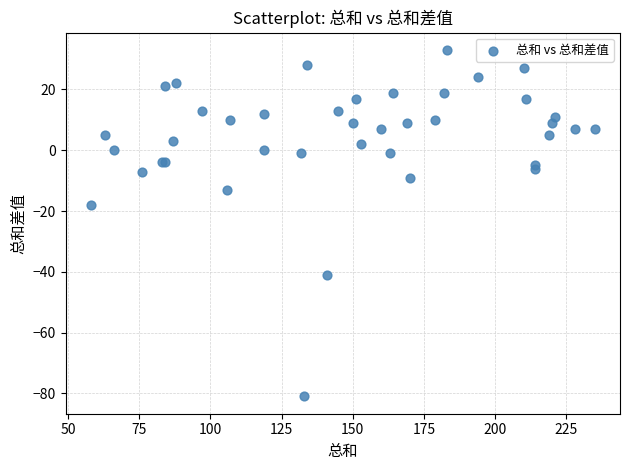

What Y value in the scatter plot is closest to -24?

-18